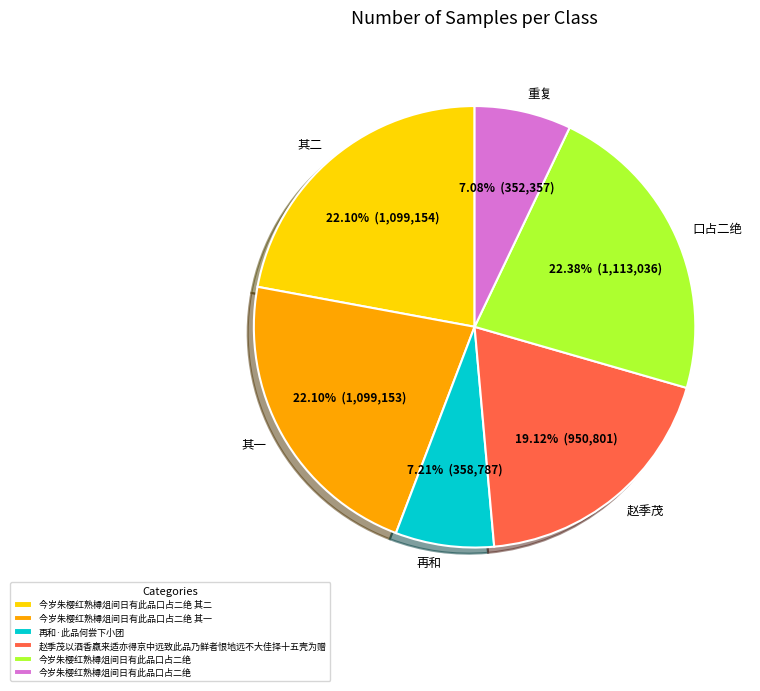

Is the sum of 再和 and 口占二绝 greater than half?

No